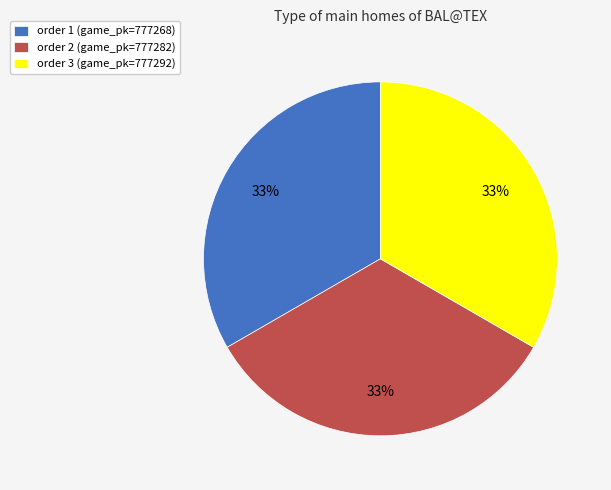

Is it true that order 1 (game_pk=777268) is 33% of the pie?

True